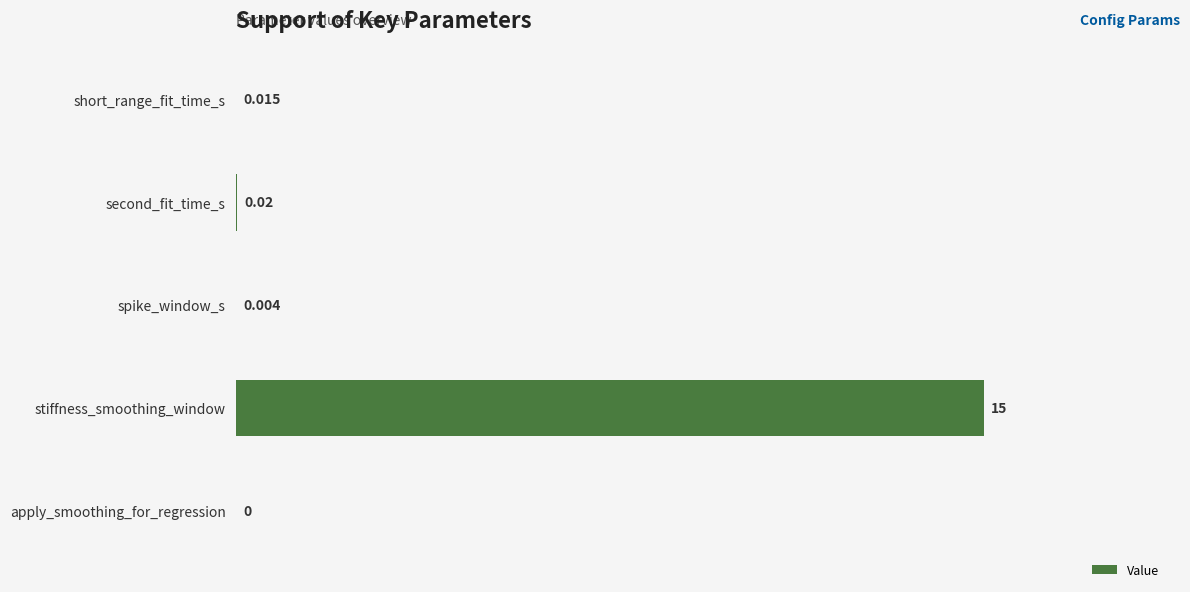

Between apply_smoothing_for_regression and stiffness_smoothing_window, which is larger?

stiffness_smoothing_window